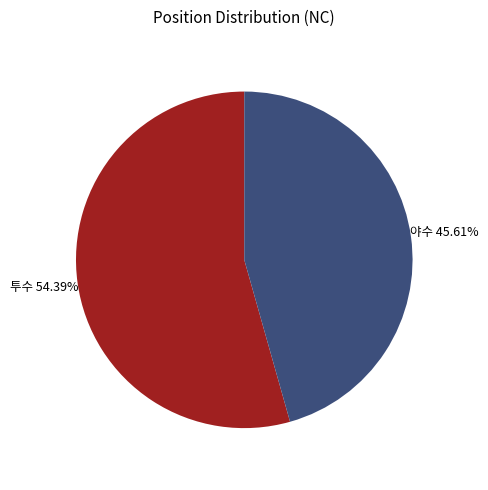

Does any single category account for the majority?

Yes